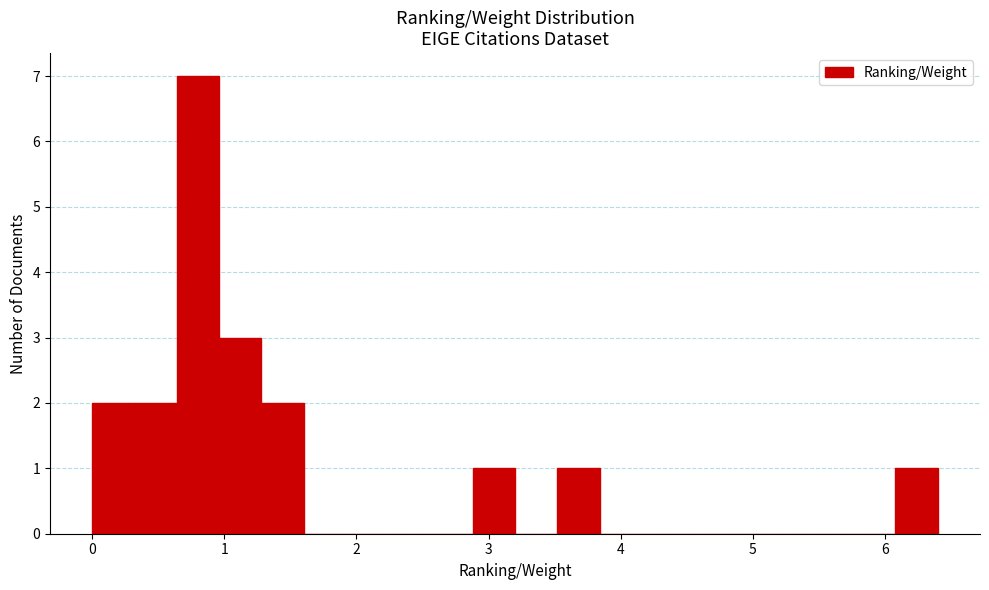

Around what value on the x-axis is the tallest bar? Give the approximate position of its centre, as read against the axis.

0.8